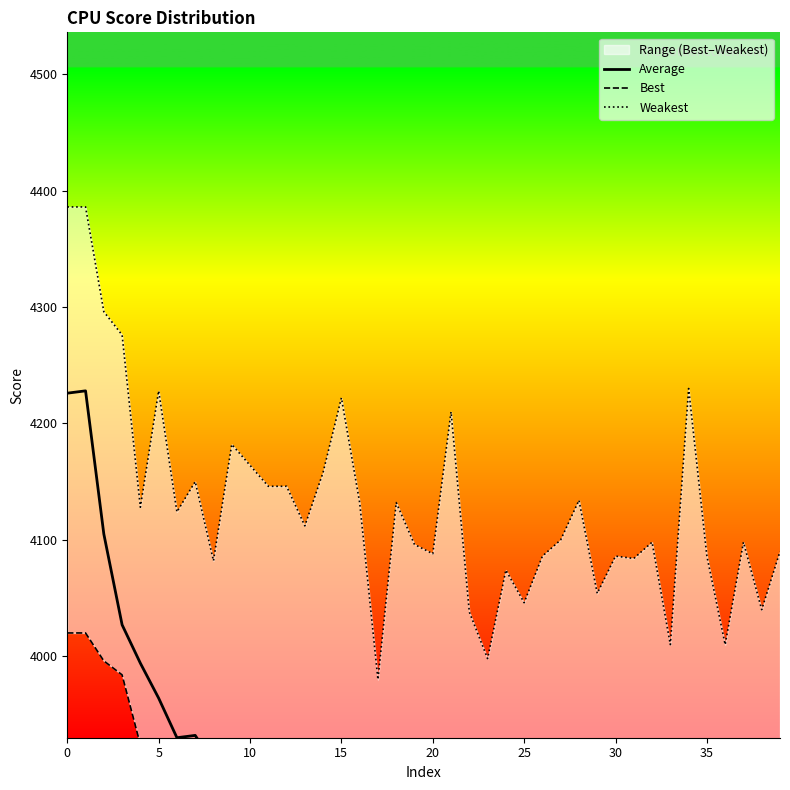

What are all the series names shown in the legend?

Average, Best, Weakest